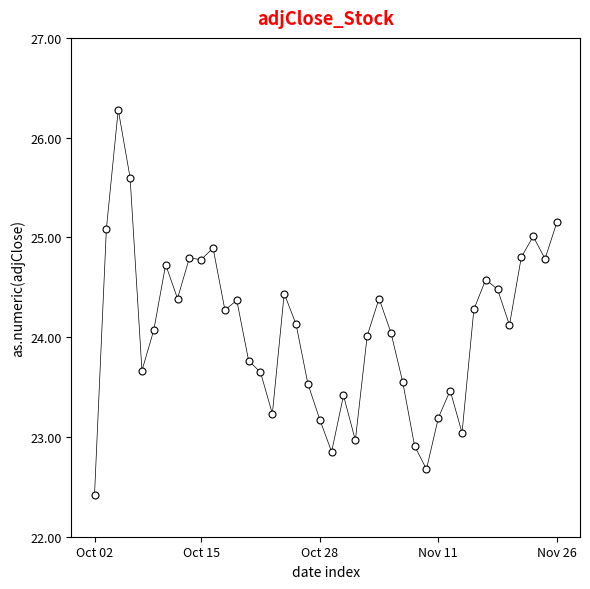

What is the range of Y values (max minus min)?

3.9